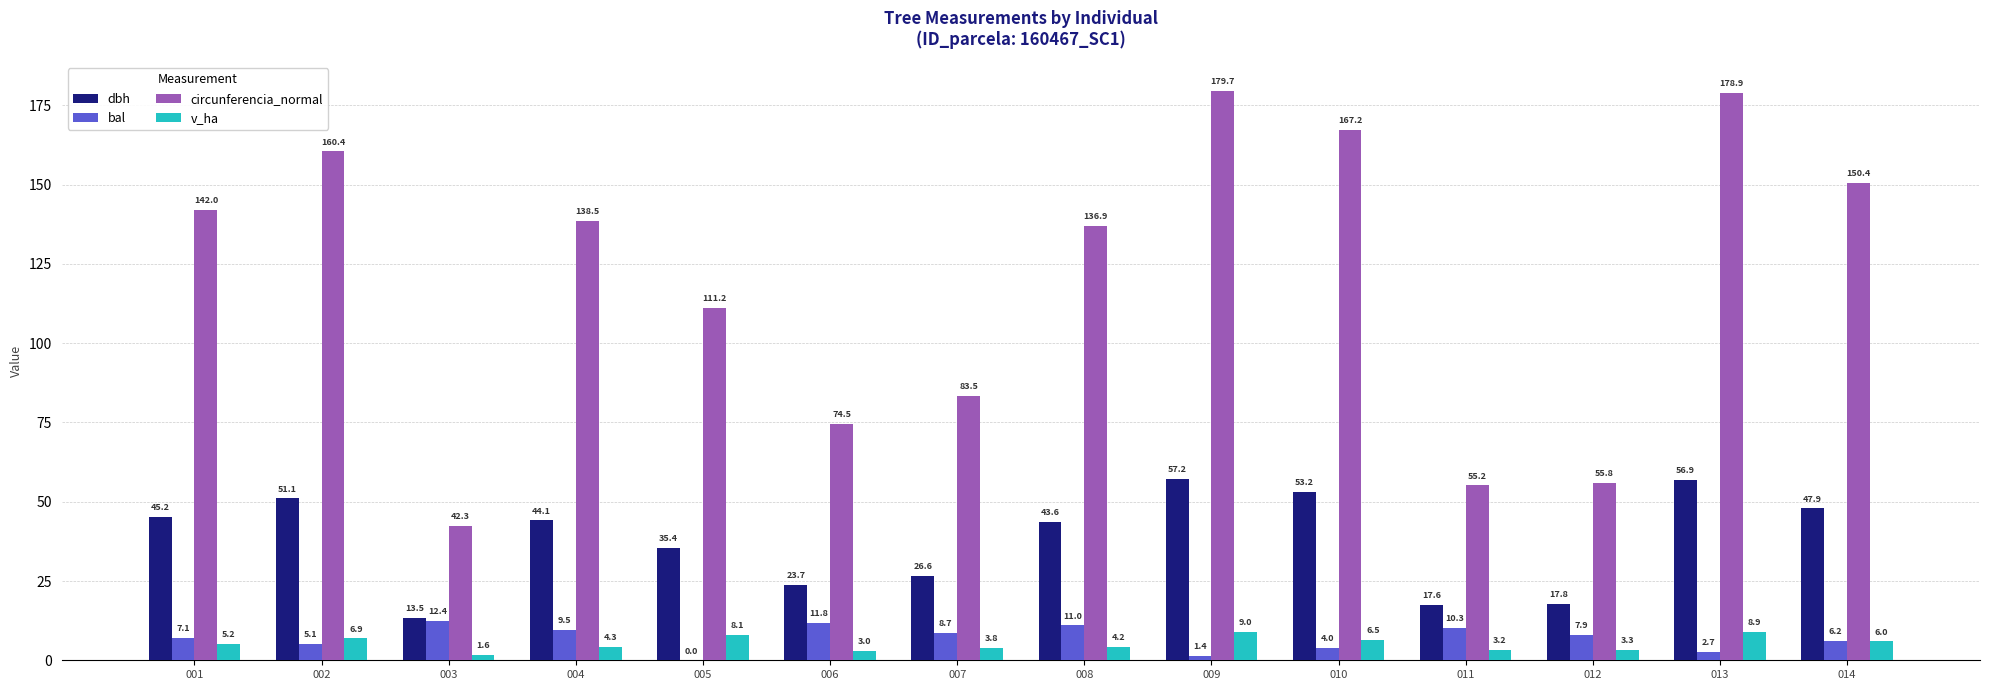

Where is bal nearest to the value 6?

014